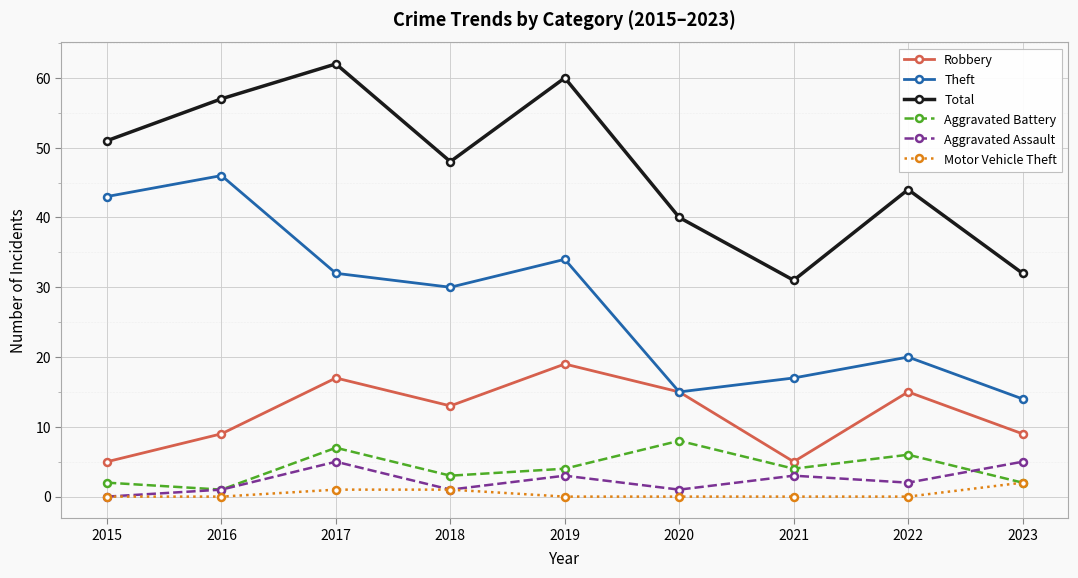

What is the difference between the second highest and minimum values in the Robbery series?

12